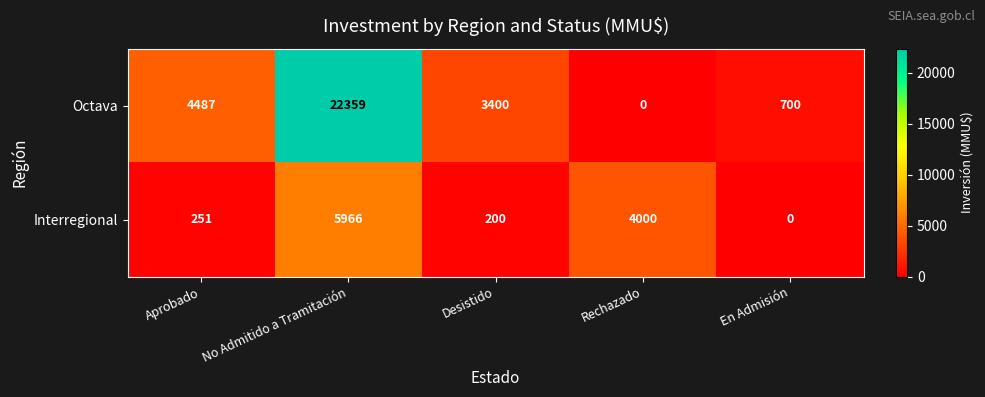

Count the number of data series in this chart.

2